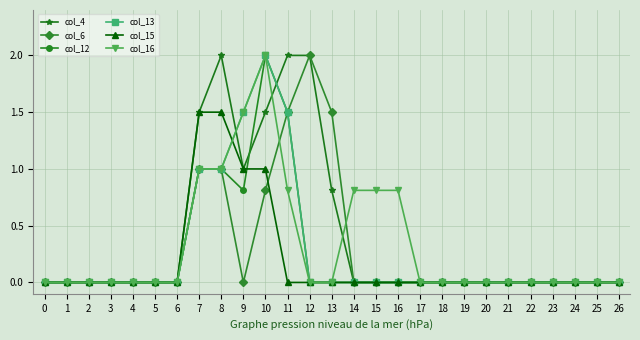

Reading left to right, what are all the values shown in this chart?

col_4: 0=0.0	1=0.0	2=0.0	3=0.0	4=0.0	5=0.0	6=0.0	7=1.5	8=2.0	9=1.0	10=1.5	11=2.0	12=2.0	13=0.8	14=0.0	15=0.0	16=0.0	17=0.0	18=0.0	19=0.0	20=0.0	21=0.0	22=0.0	23=0.0	24=0.0	25=0.0	26=0.0
col_6: 0=0.0	1=0.0	2=0.0	3=0.0	4=0.0	5=0.0	6=0.0	7=1.0	8=1.0	9=0.0	10=0.8	11=1.5	12=2.0	13=1.5	14=0.0	15=0.0	16=0.0	17=0.0	18=0.0	19=0.0	20=0.0	21=0.0	22=0.0	23=0.0	24=0.0	25=0.0	26=0.0
col_12: 0=0.0	1=0.0	2=0.0	3=0.0	4=0.0	5=0.0	6=0.0	7=1.0	8=1.0	9=0.8	10=2.0	11=1.5	12=0.0	13=0.0	14=0.0	15=0.0	16=0.0	17=0.0	18=0.0	19=0.0	20=0.0	21=0.0	22=0.0	23=0.0	24=0.0	25=0.0	26=0.0
col_13: 0=0.0	1=0.0	2=0.0	3=0.0	4=0.0	5=0.0	6=0.0	7=1.0	8=1.0	9=1.5	10=2.0	11=1.5	12=0.0	13=0.0	14=0.0	15=0.0	16=0.0	17=0.0	18=0.0	19=0.0	20=0.0	21=0.0	22=0.0	23=0.0	24=0.0	25=0.0	26=0.0
col_15: 0=0.0	1=0.0	2=0.0	3=0.0	4=0.0	5=0.0	6=0.0	7=1.5	8=1.5	9=1.0	10=1.0	11=0.0	12=0.0	13=0.0	14=0.0	15=0.0	16=0.0	17=0.0	18=0.0	19=0.0	20=0.0	21=0.0	22=0.0	23=0.0	24=0.0	25=0.0	26=0.0
col_16: 0=0.0	1=0.0	2=0.0	3=0.0	4=0.0	5=0.0	6=0.0	7=1.0	8=1.0	9=1.5	10=2.0	11=0.8	12=0.0	13=0.0	14=0.8	15=0.8	16=0.8	17=0.0	18=0.0	19=0.0	20=0.0	21=0.0	22=0.0	23=0.0	24=0.0	25=0.0	26=0.0